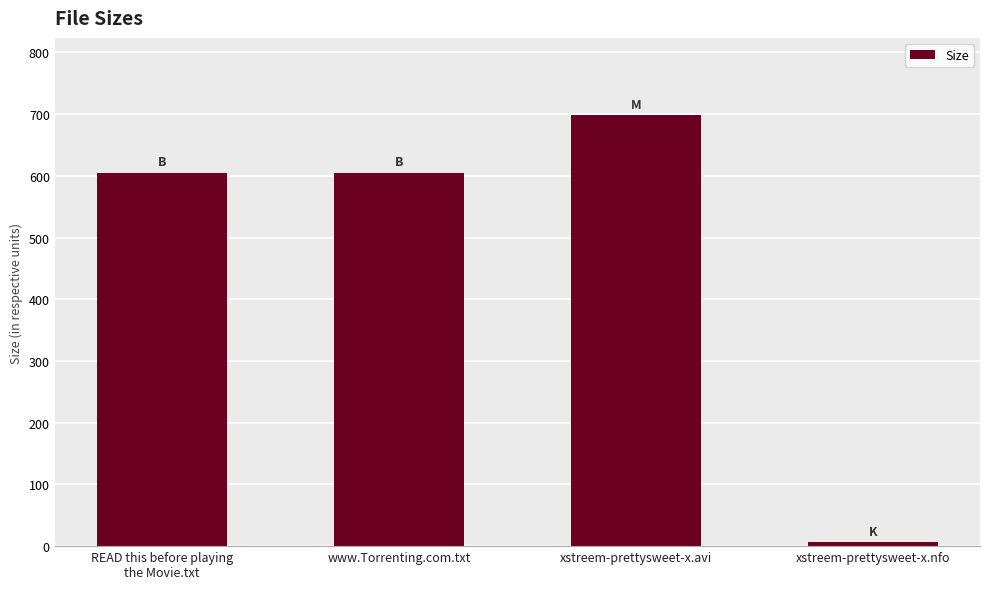

What is the label of the 1st bar from the left?

READ this before playing
the Movie.txt